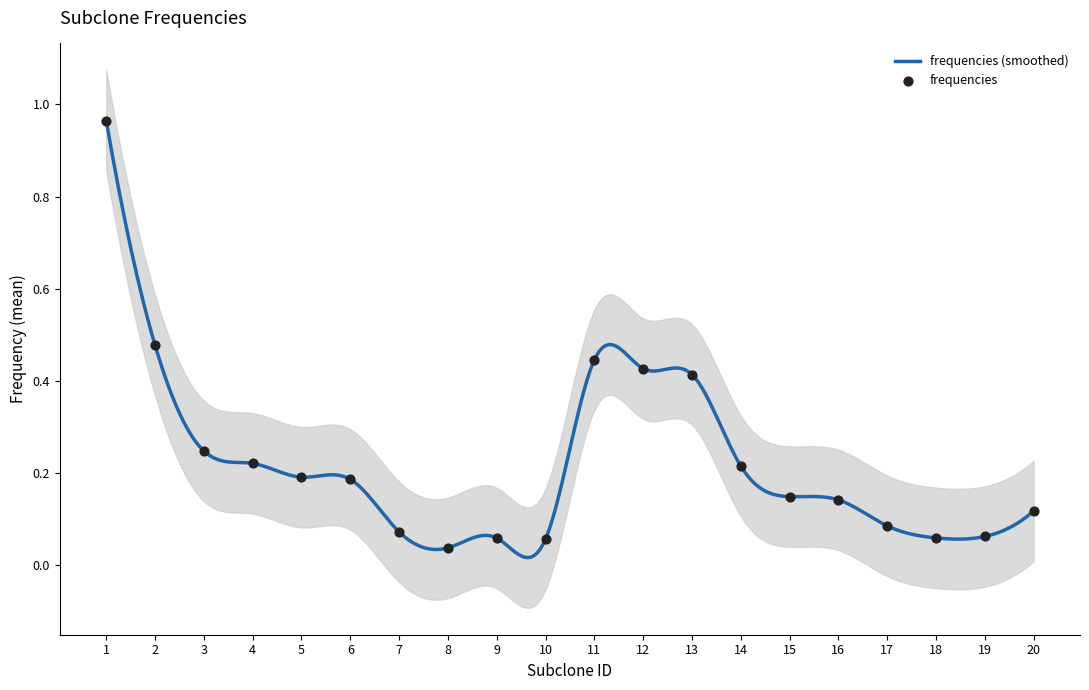

What is the change in value from 6 to 9?

-0.1